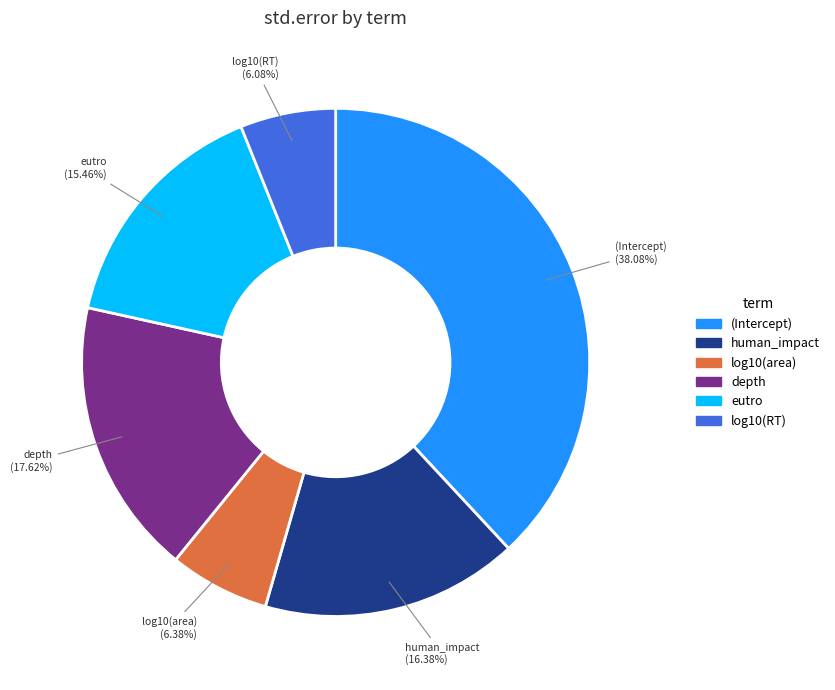

To the nearest percent, what is the combined percentage of log10(RT) and log10(area)?

12%